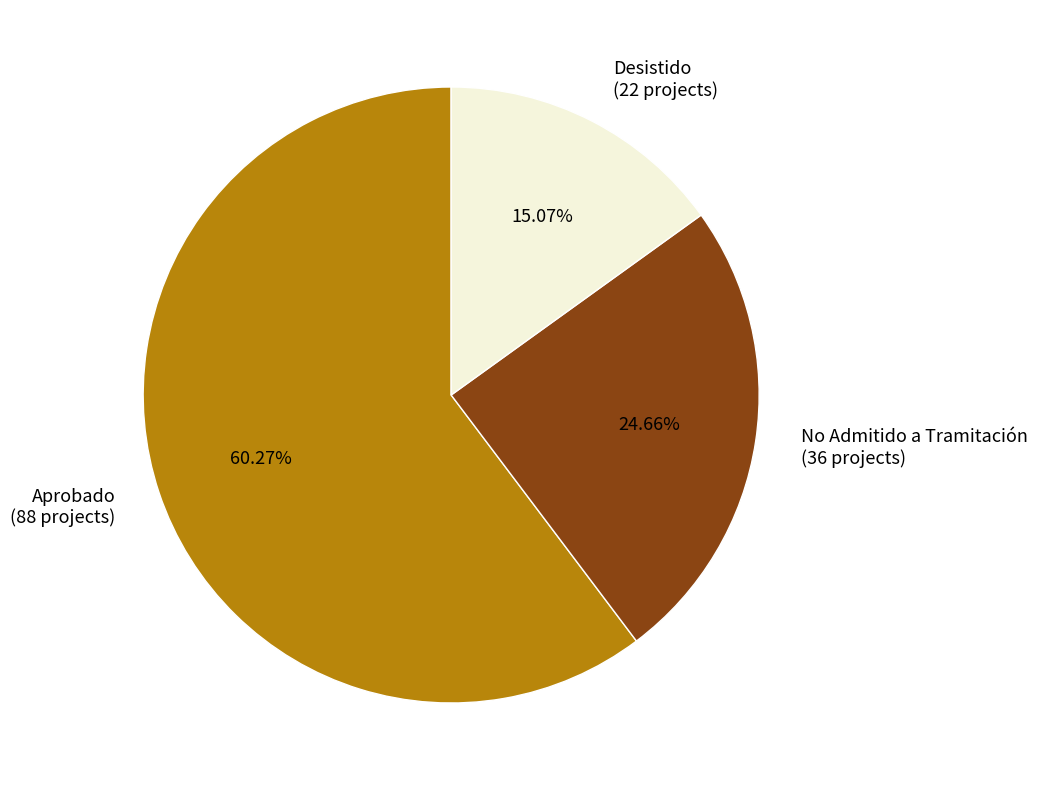

What is the largest slice in the pie chart?

Aprobado